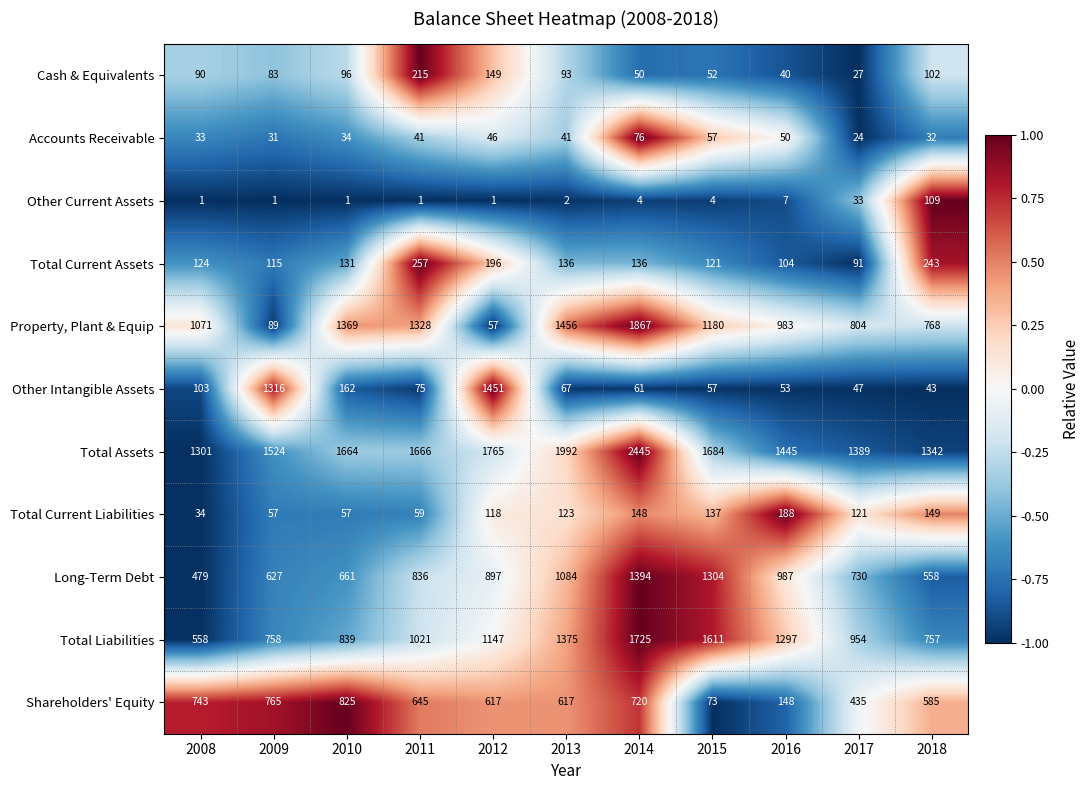

Rank the series by their maximum value, from highest to lowest.

Total Assets, Property, Plant & Equip, Total Liabilities, Other Intangible Assets, Long-Term Debt, Shareholders' Equity, Total Current Assets, Cash & Equivalents, Total Current Liabilities, Other Current Assets, Accounts Receivable